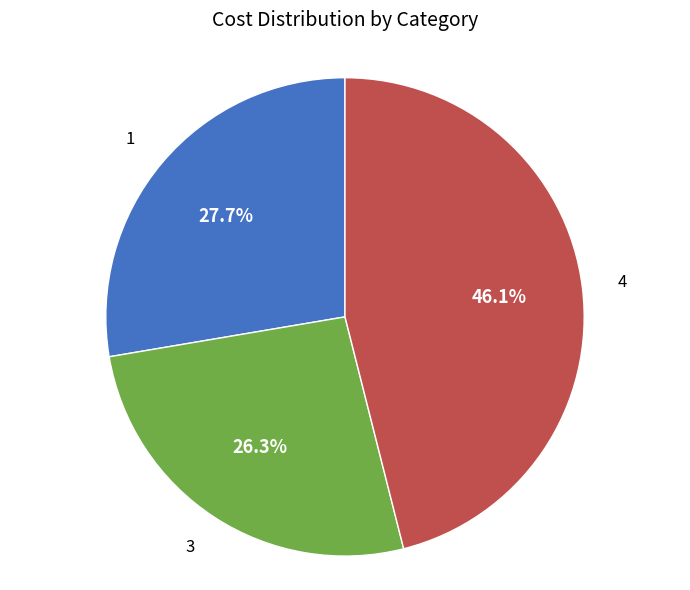

Is there any slice that represents more than half of the pie?

No